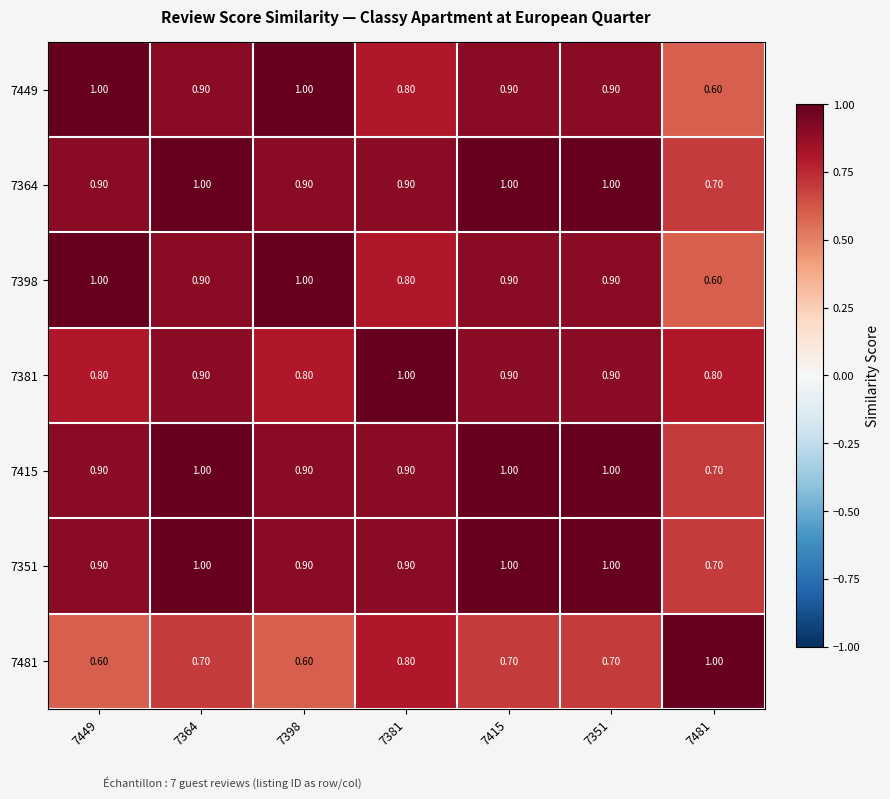

What is the difference between the maximum and minimum values in the 7398 series?

0.4